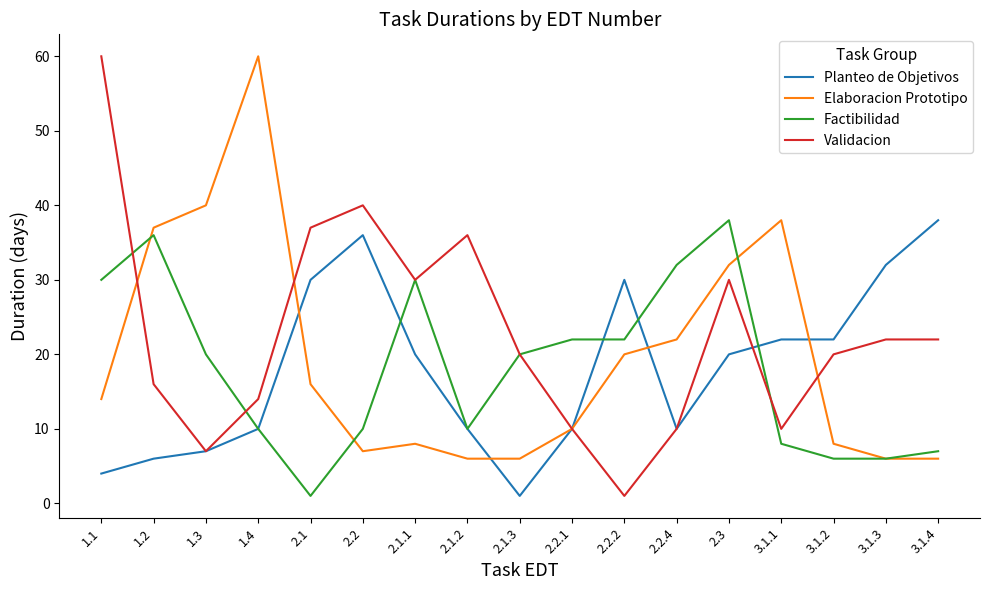

Is this an area chart (filled region under the line)?

No